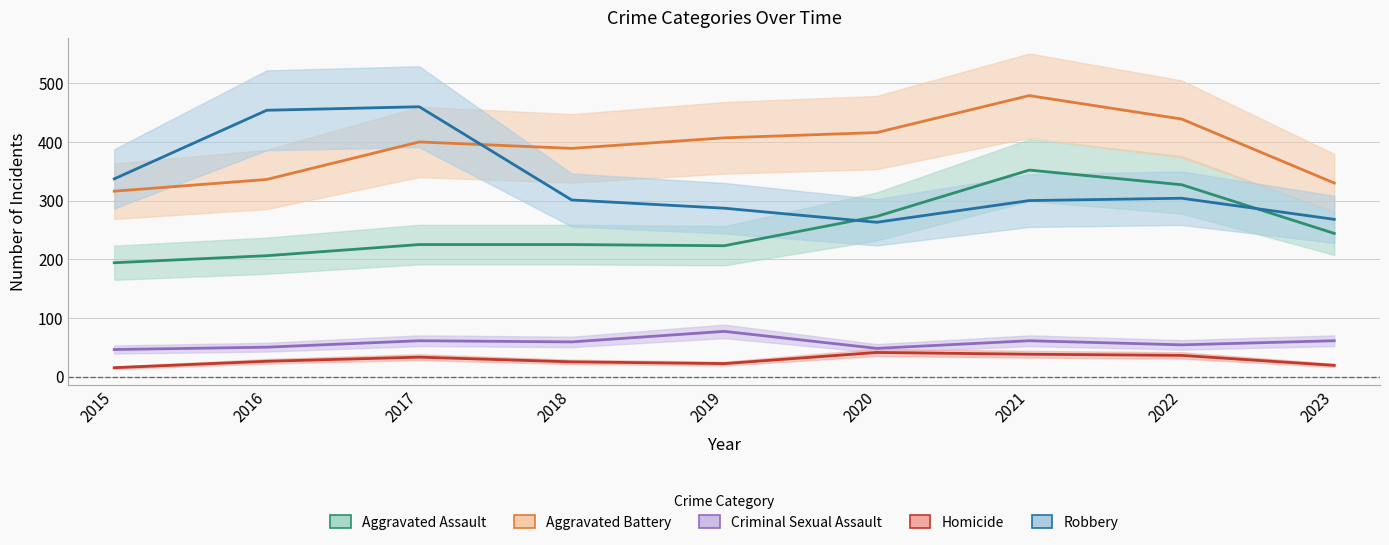

True or false: Aggravated Battery and Aggravated Assault cross at least once.

False